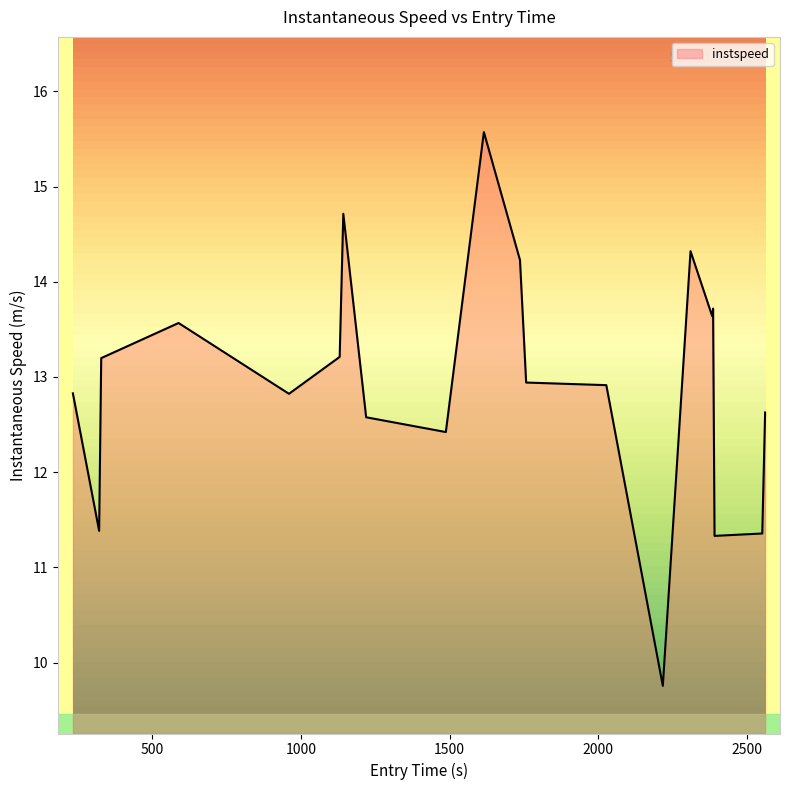

What is the greatest value displayed?

15.6